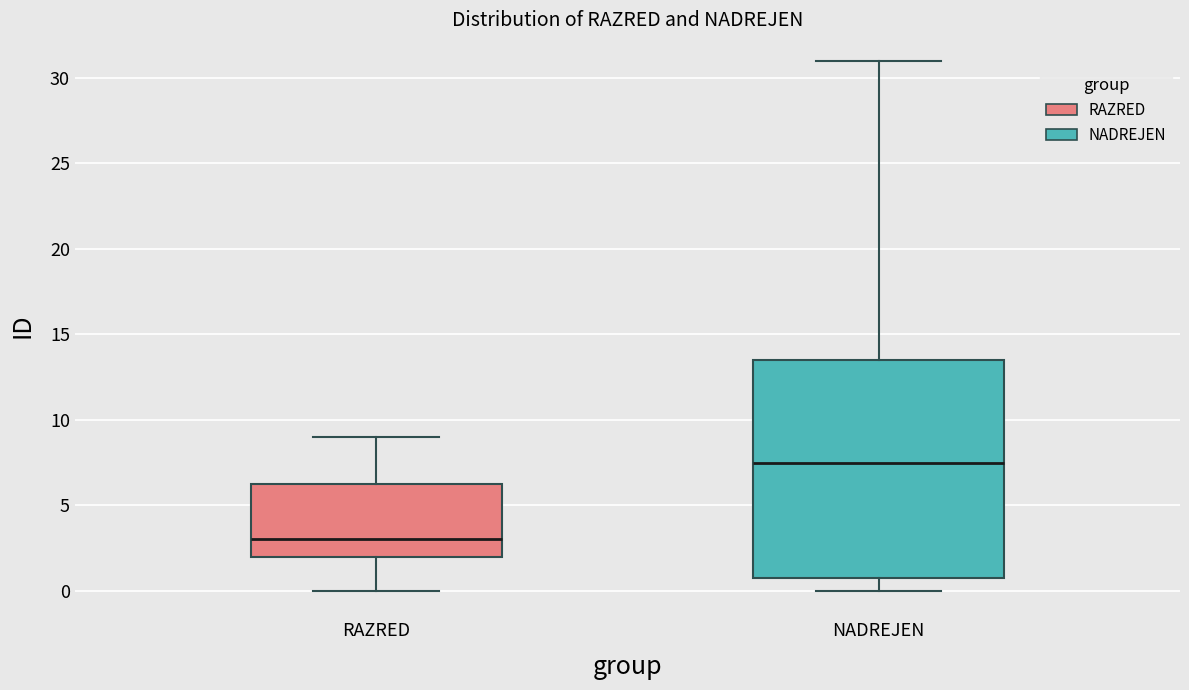

Where does the lower whisker of the box for NADREJEN end on the y-axis? The values are not printed on the chart, so give them approximately, as read against the axis.

0.0